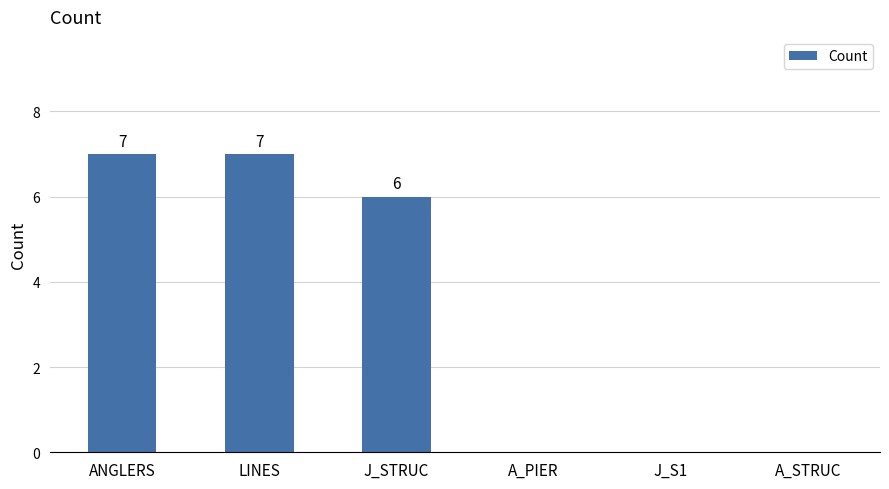

Between J_STRUC and A_STRUC, which is larger?

J_STRUC